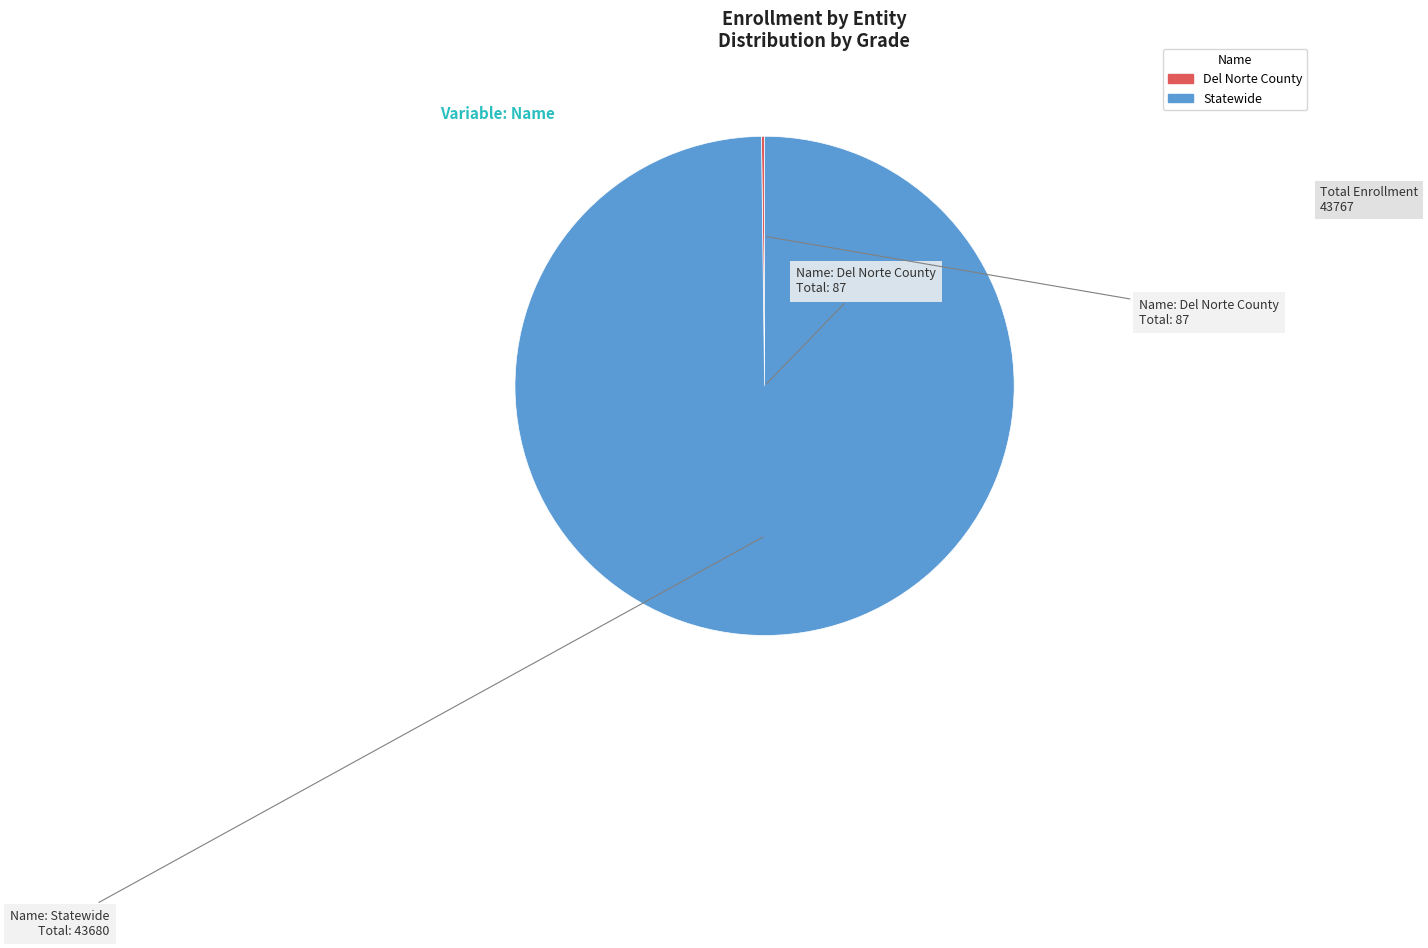

Is it true that Statewide is 100% of the pie?

True